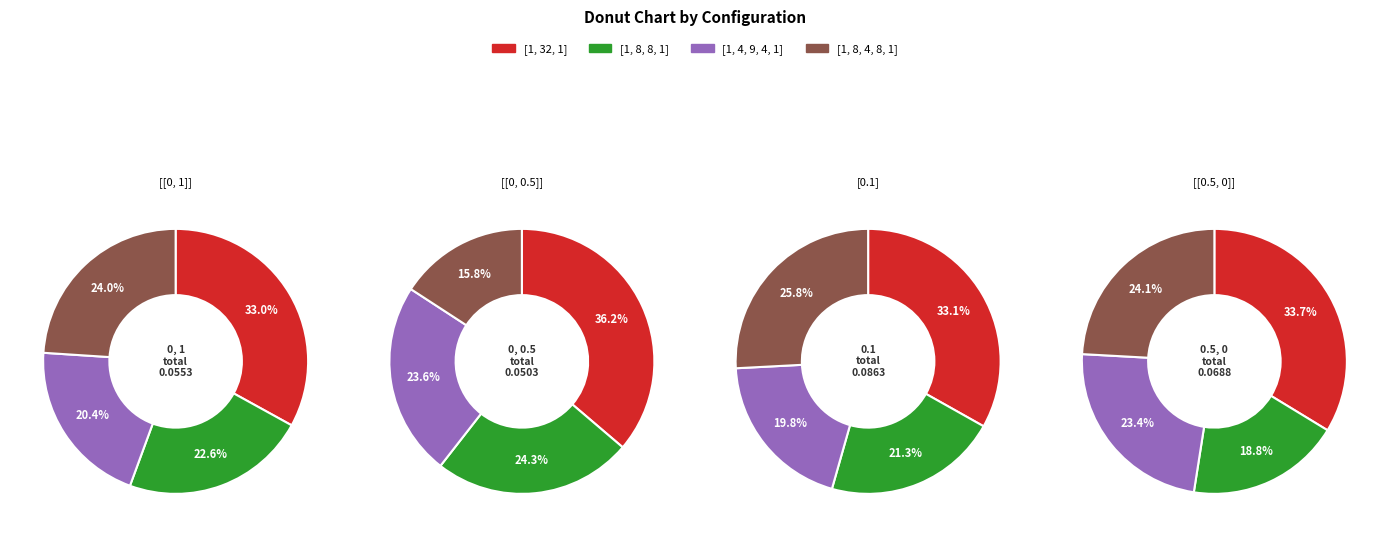

To the nearest percent, what is the combined percentage of [1, 8, 8, 1] and [1, 32, 1]?

54%